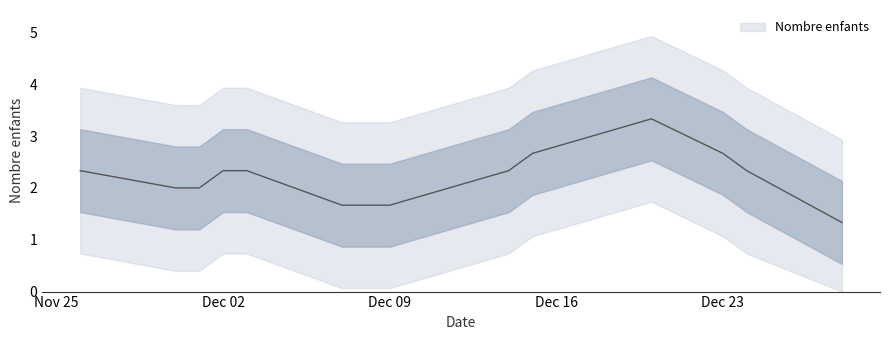

The chart shows a value of 4 at 2024-12-02. True or false?

False